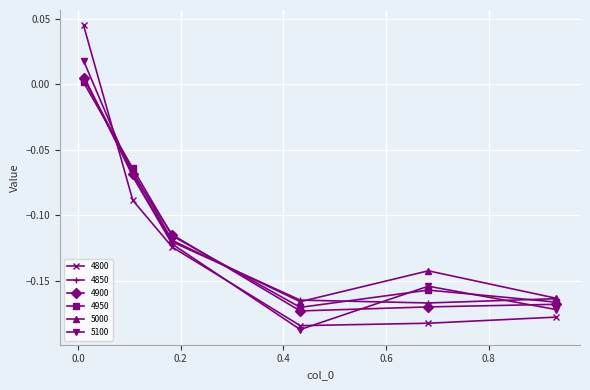

True or false: 4800 and 4850 intersect in this chart.

True